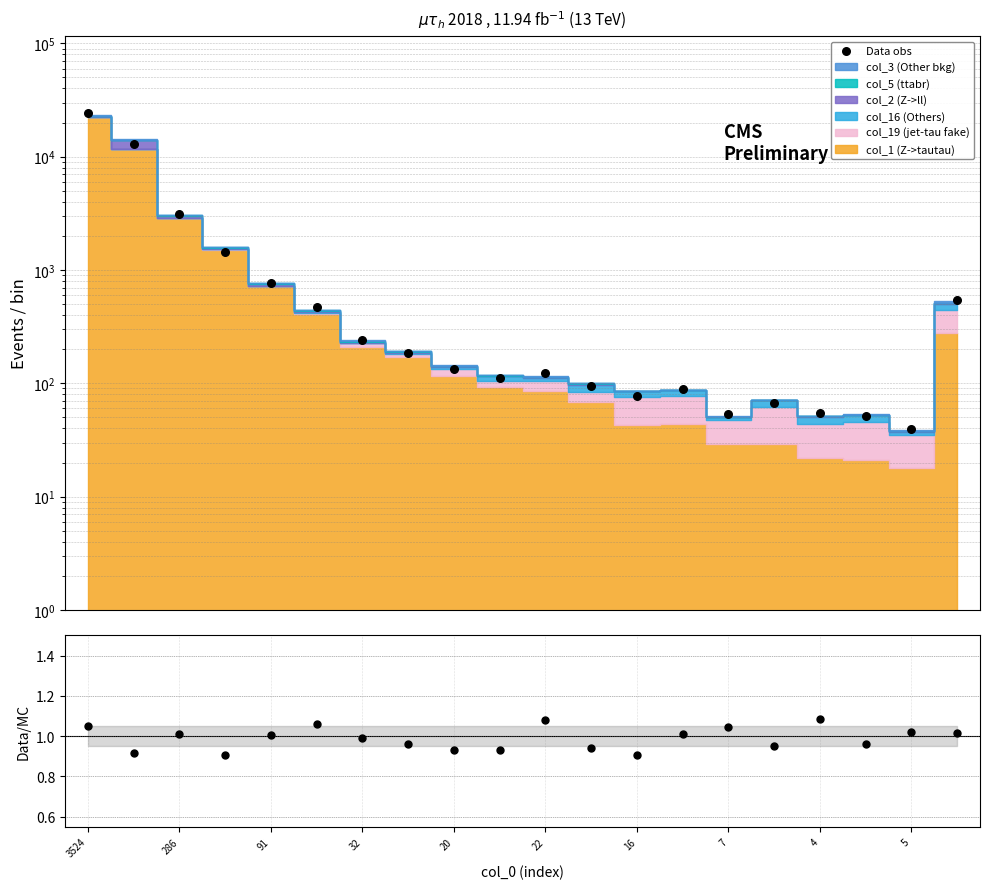

Which series has the widest spread of Y values?

Data obs